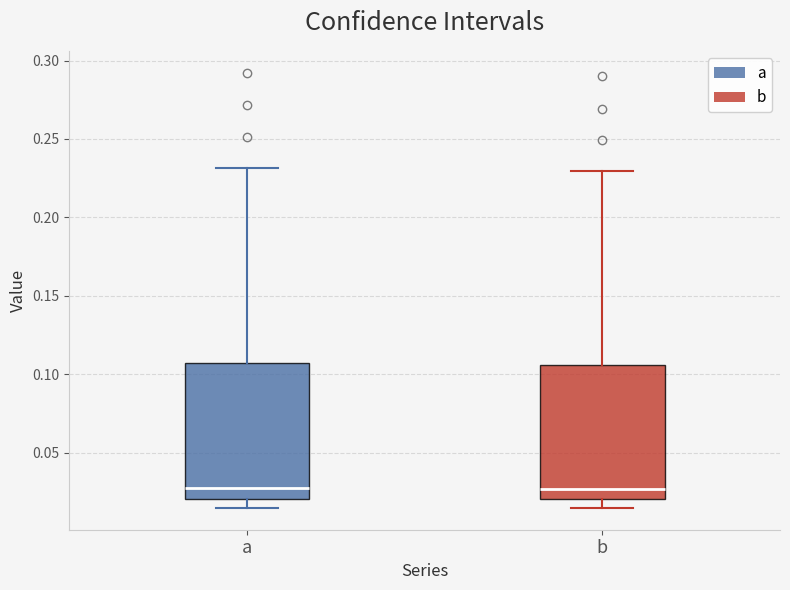

Reading left to right, transcribe this box plot: for each box, give where its median line is, the range the box spans, and where its two whiskers end, as read against the y-axis. The values are not printed on the chart, so give them approximately, as read against the axis.

a: median 0.025, box 0.020 to 0.105, whiskers 0.015 to 0.230
b: median 0.025, box 0.020 to 0.105, whiskers 0.015 to 0.230